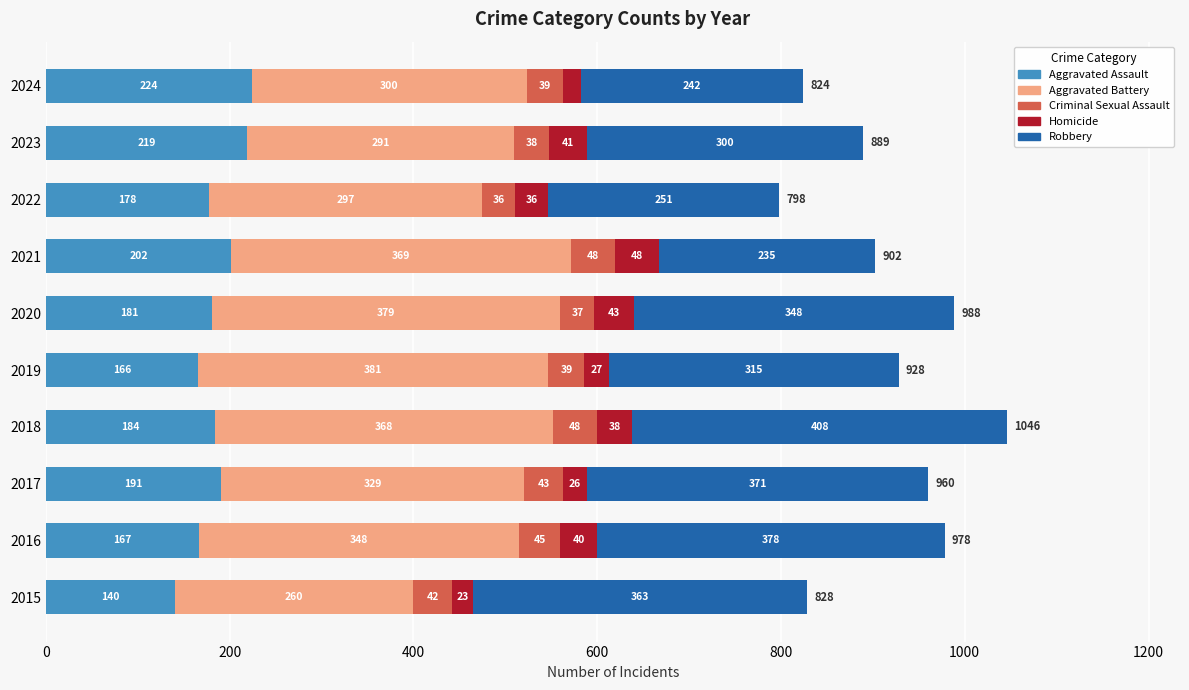

What value does the Aggravated Assault series have at 2020?

181